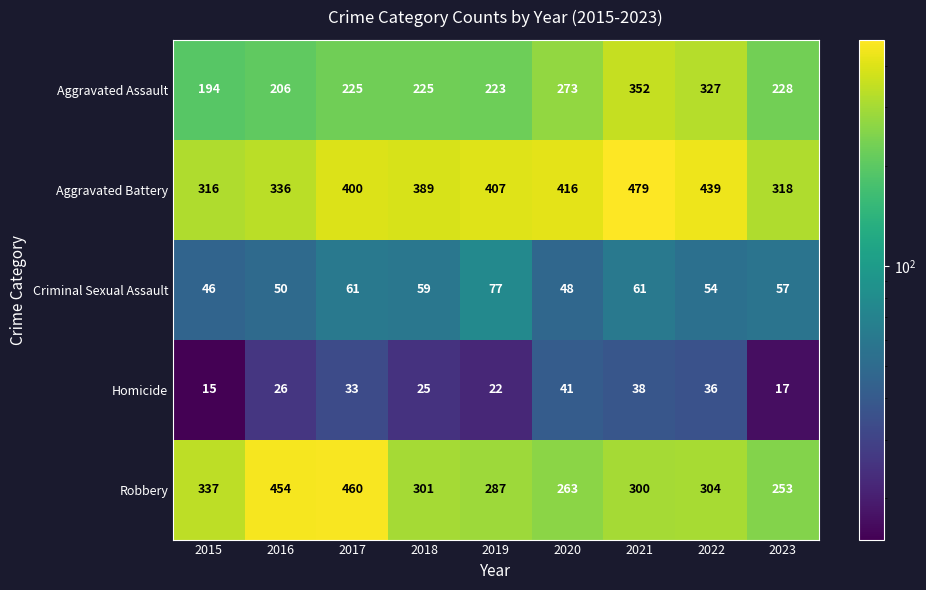

Is it true that Robbery equals 454 at 2016?

True